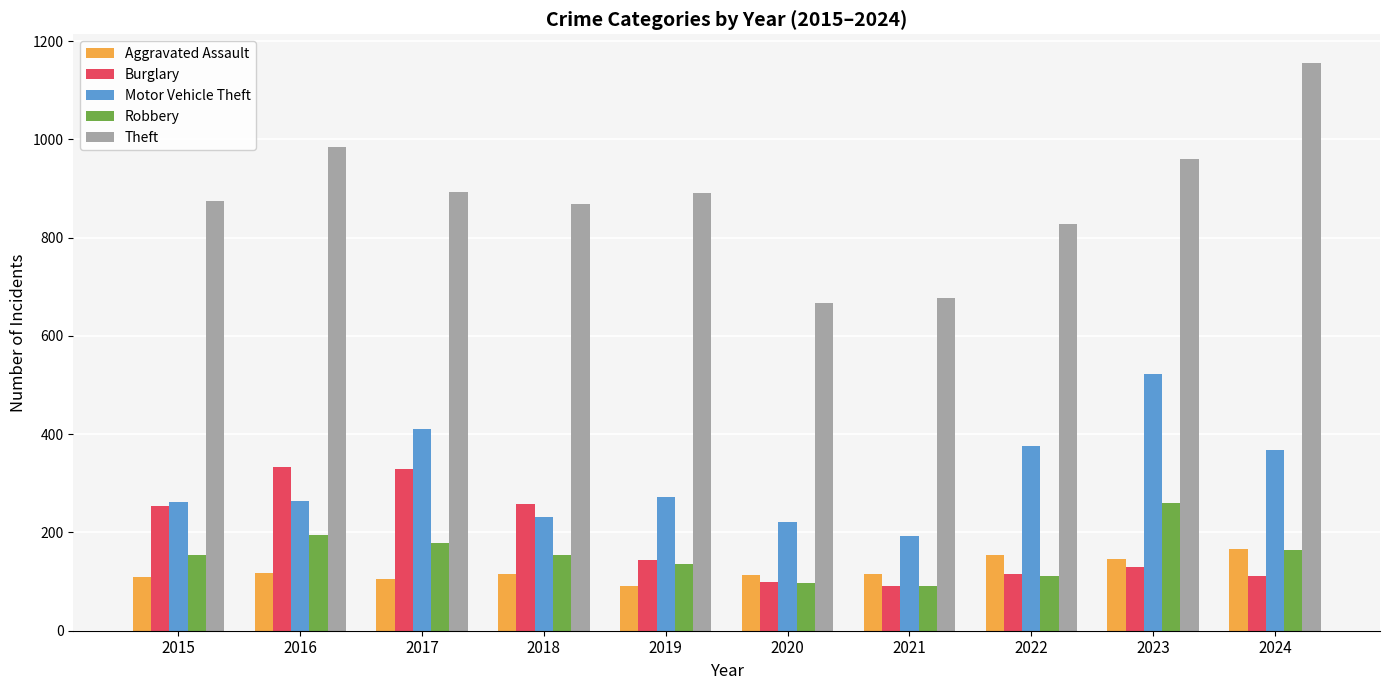

Read the Burglary value at 2020, to the nearest 10.

100